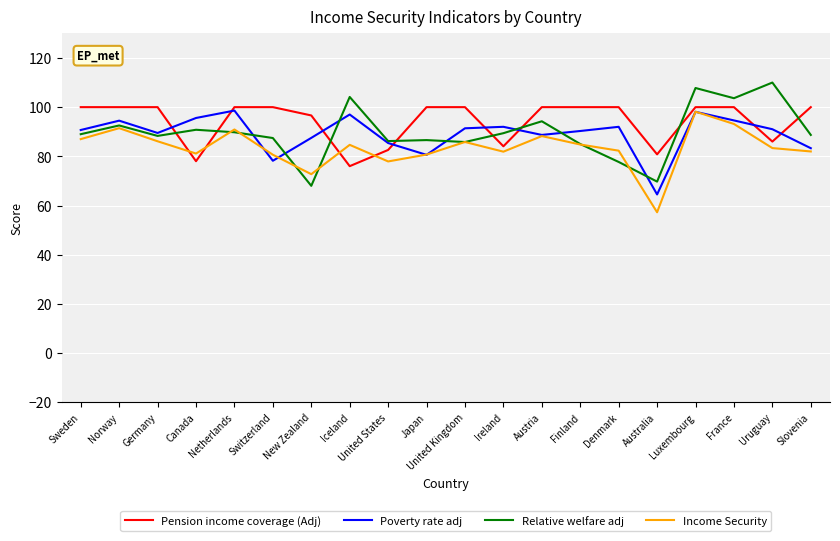

True or false: Pension income coverage (Adj) and Income Security intersect in this chart.

True